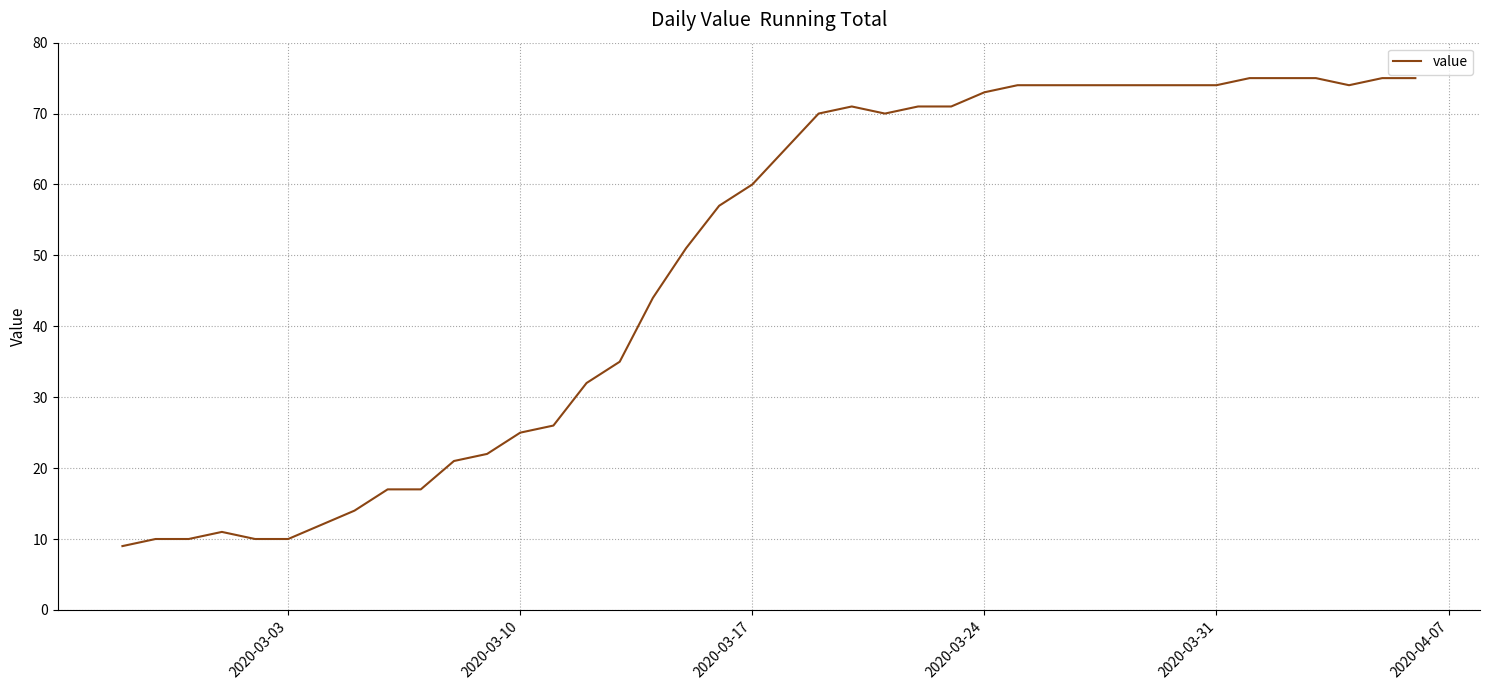

What is the maximum value shown in the chart?

75